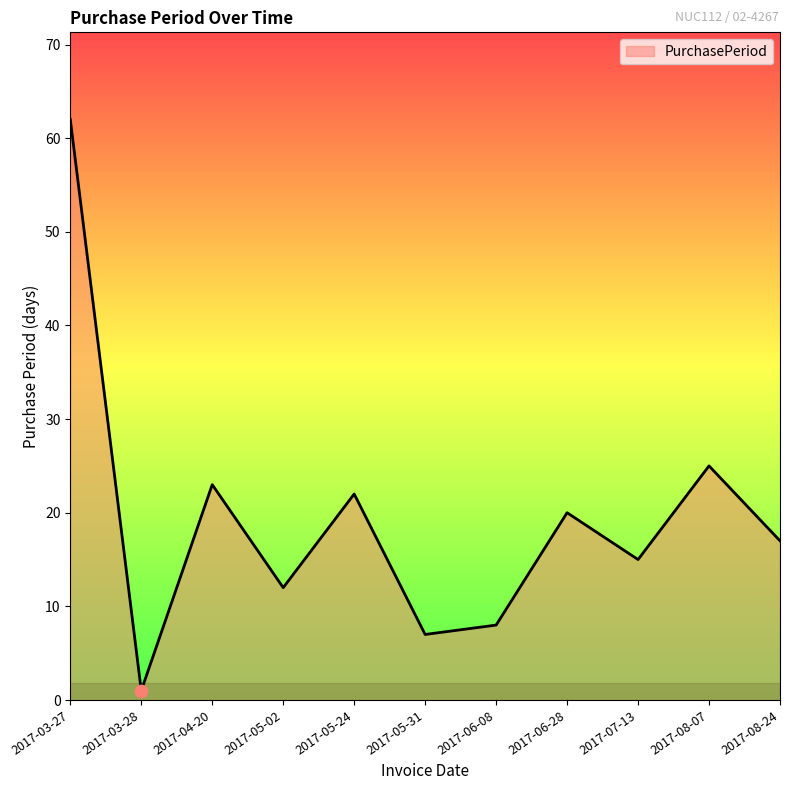

What is the change in value from 2017-05-31 to 2017-06-08?

+1